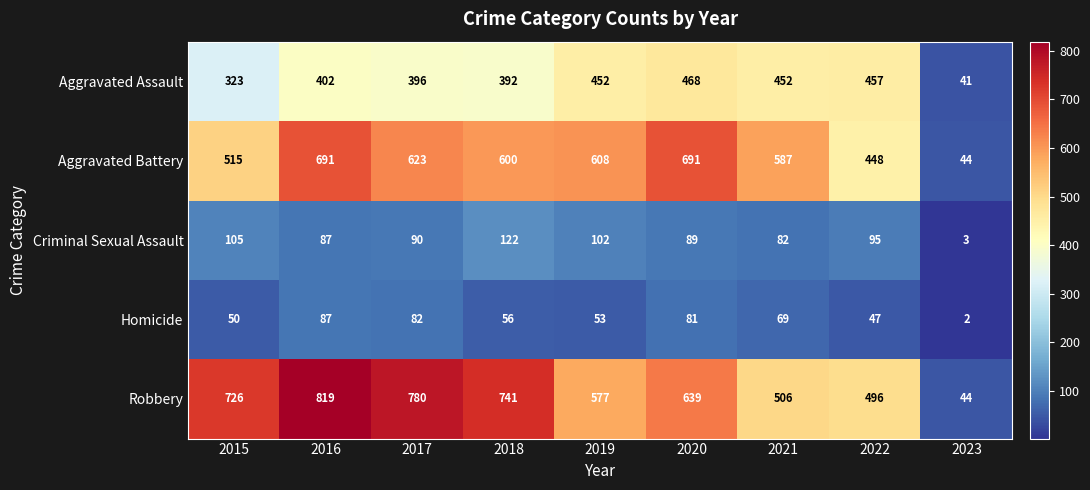

List the series in order of their peak value, highest first.

Robbery, Aggravated Battery, Aggravated Assault, Criminal Sexual Assault, Homicide